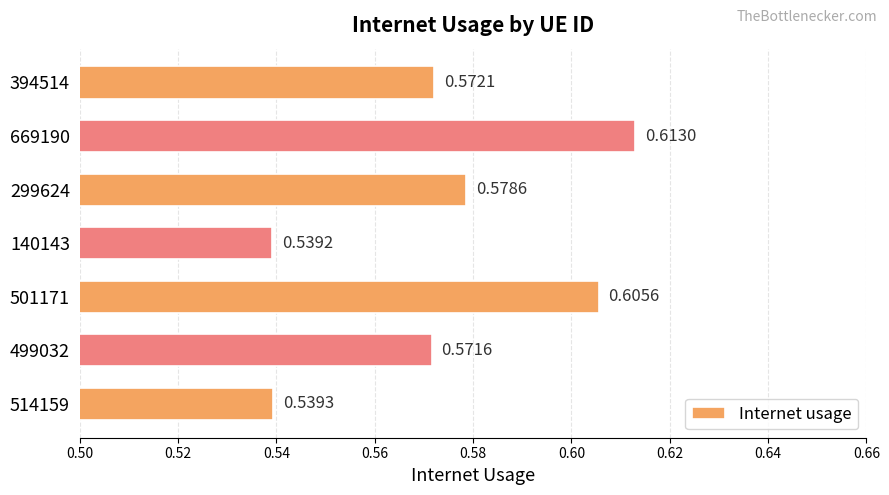

How many values are between 0 and 1?

7